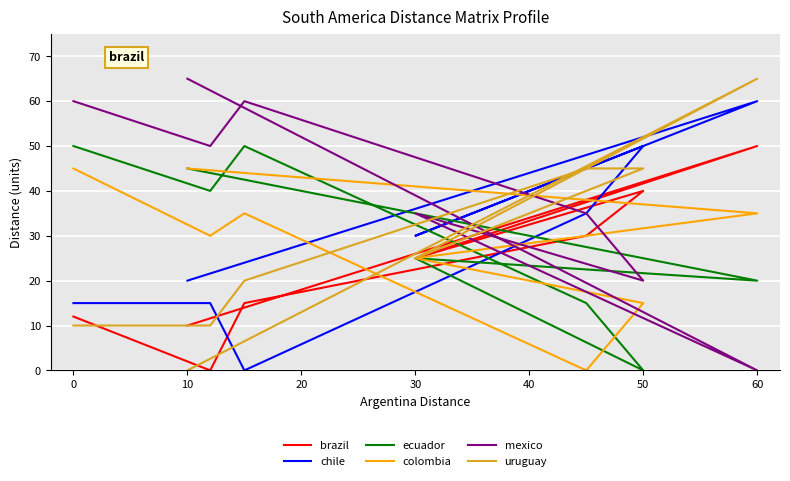

How many intersections are there between uruguay and chile?

4